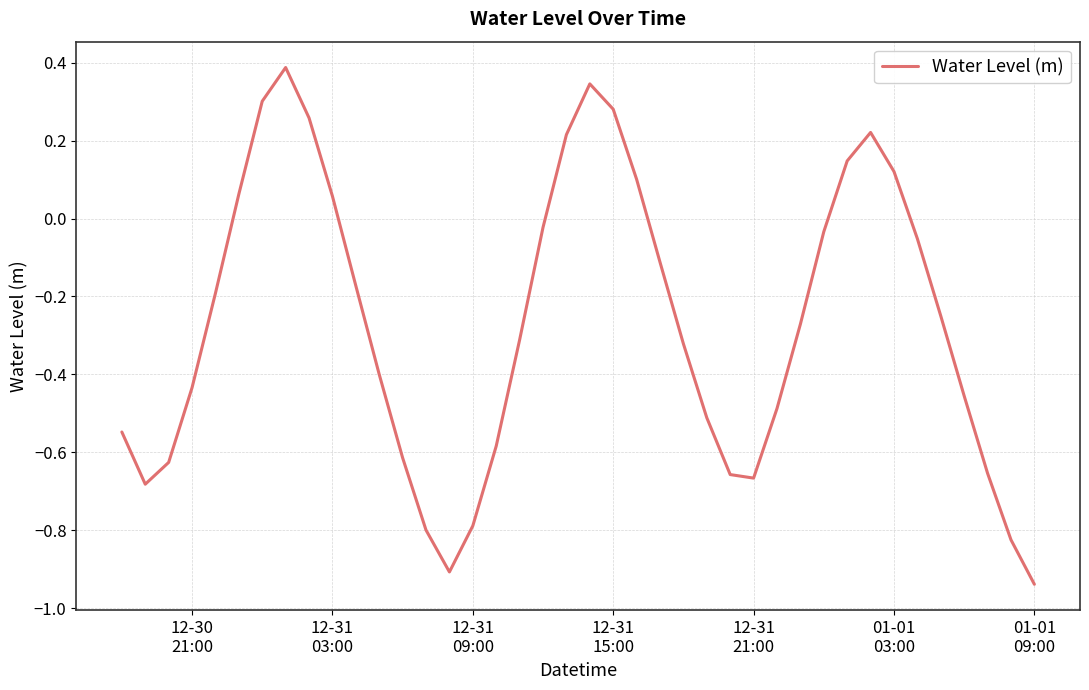

What is the difference between the maximum and minimum values?

1.3